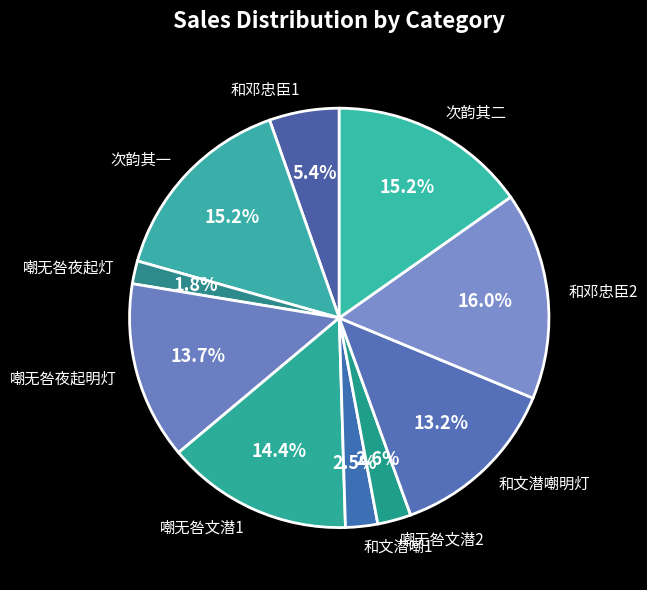

Count the number of slices in the pie.

10